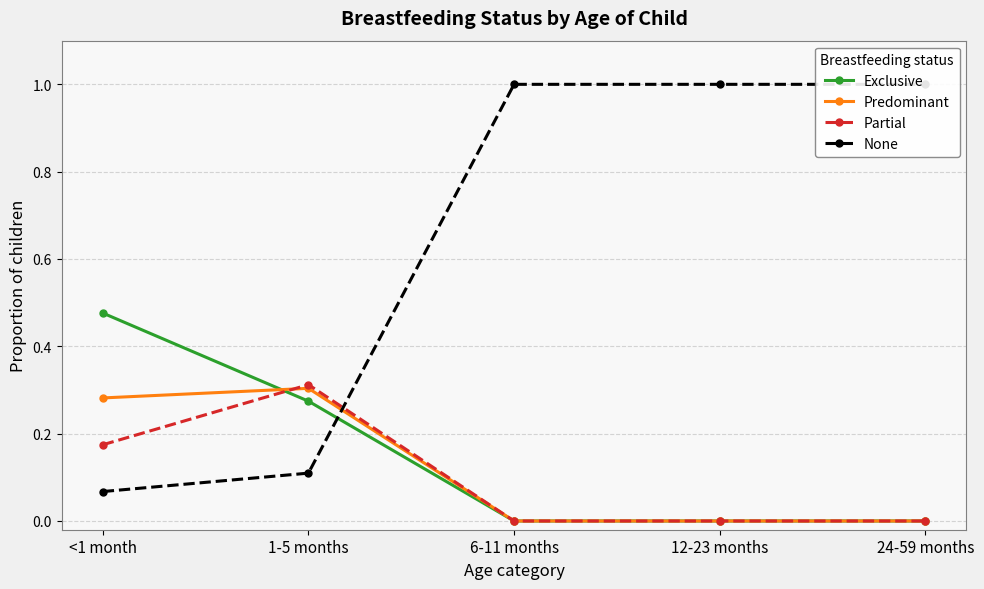

Is it true that Partial equals 0.0 at 6-11 months?

True